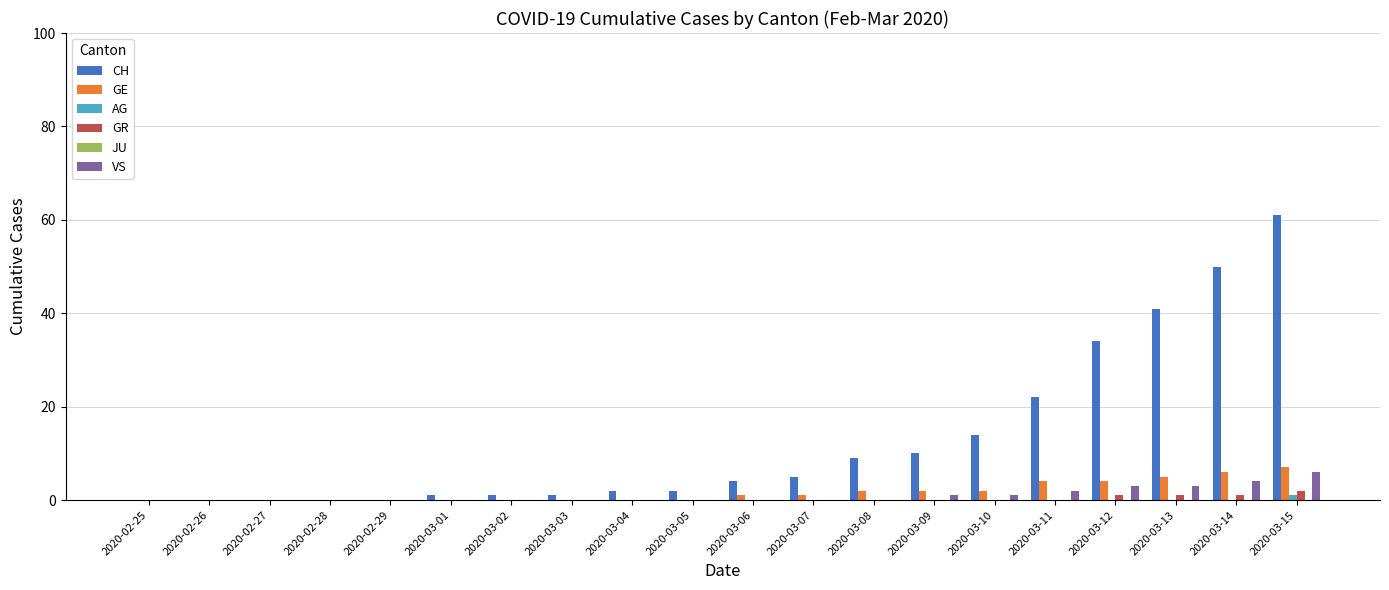

What is the sum of the CH values at 2020-03-11 and 2020-02-25?

22